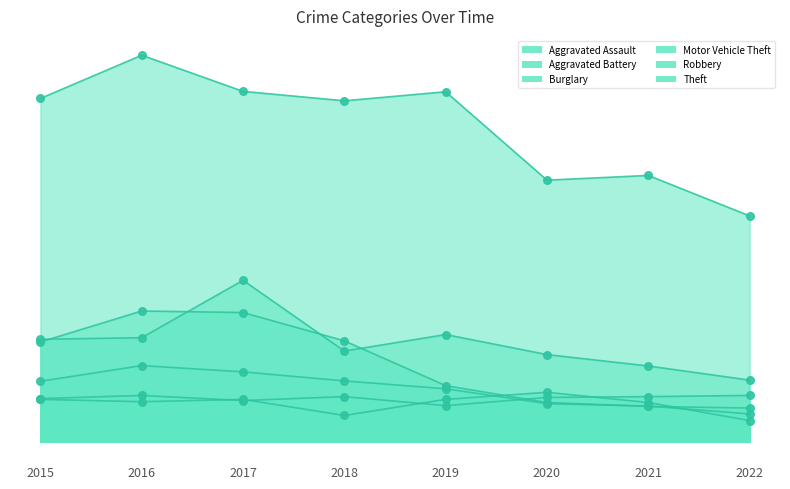

What are all the series names shown in the legend?

Aggravated Assault, Aggravated Battery, Burglary, Motor Vehicle Theft, Robbery, Theft